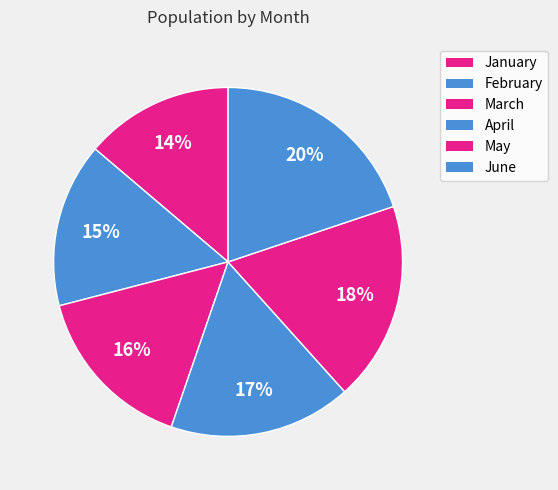

What is the total percentage of June and February?

35.1%